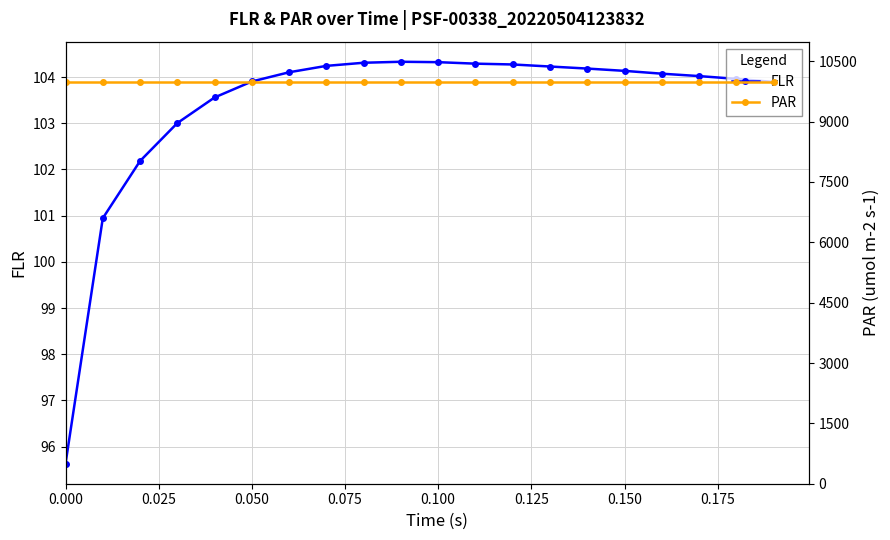

Read the PAR value at 0.150.

9987.1